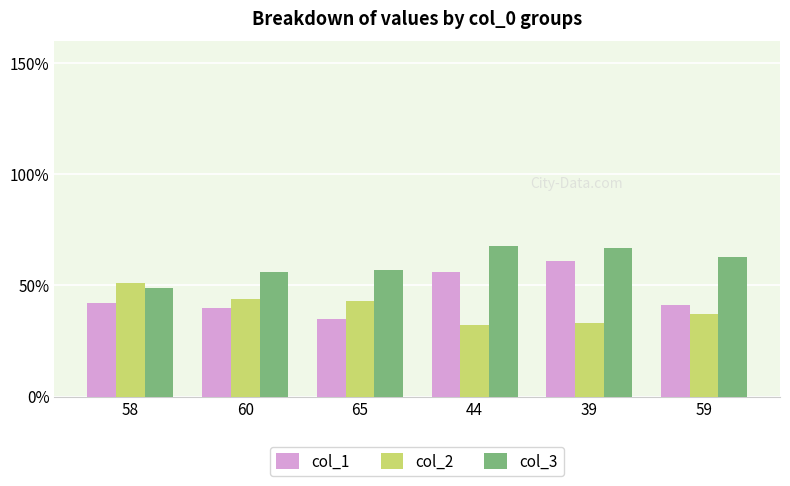

What is the sum of all col_3 values?

360